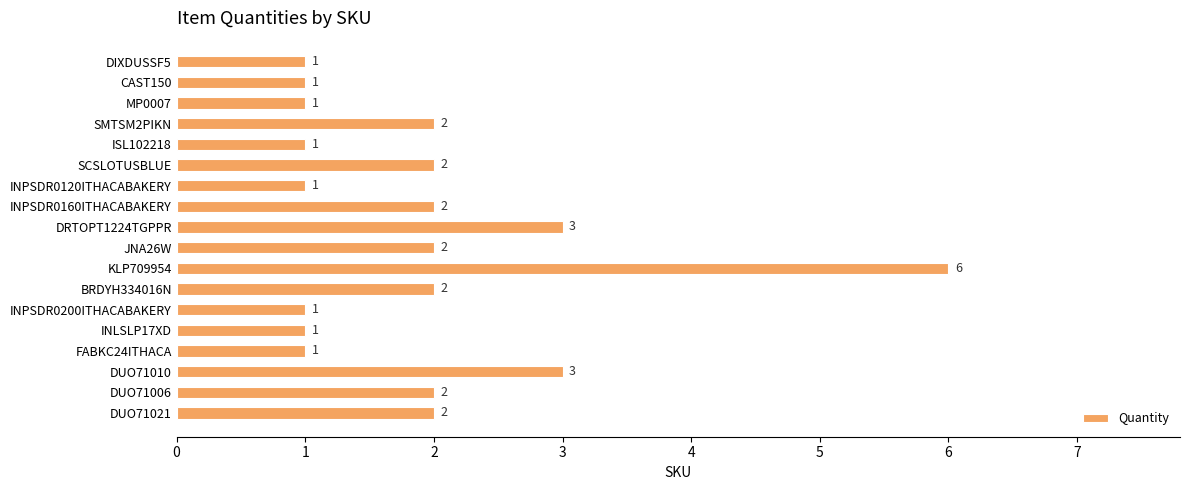

Which has a higher value, JNA26W or DUO71010?

DUO71010